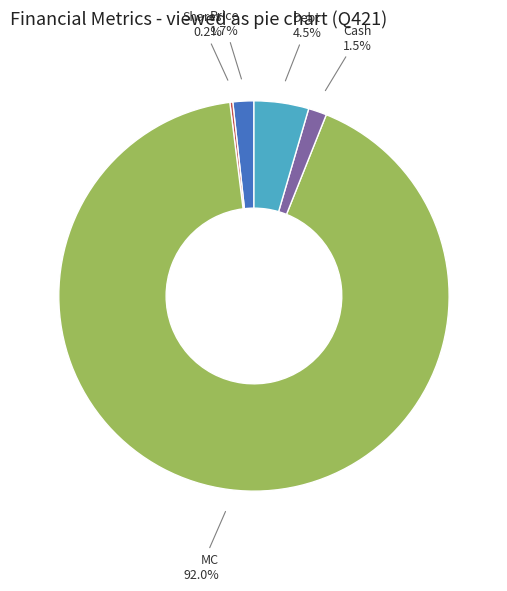

Is there a majority slice in this chart?

Yes